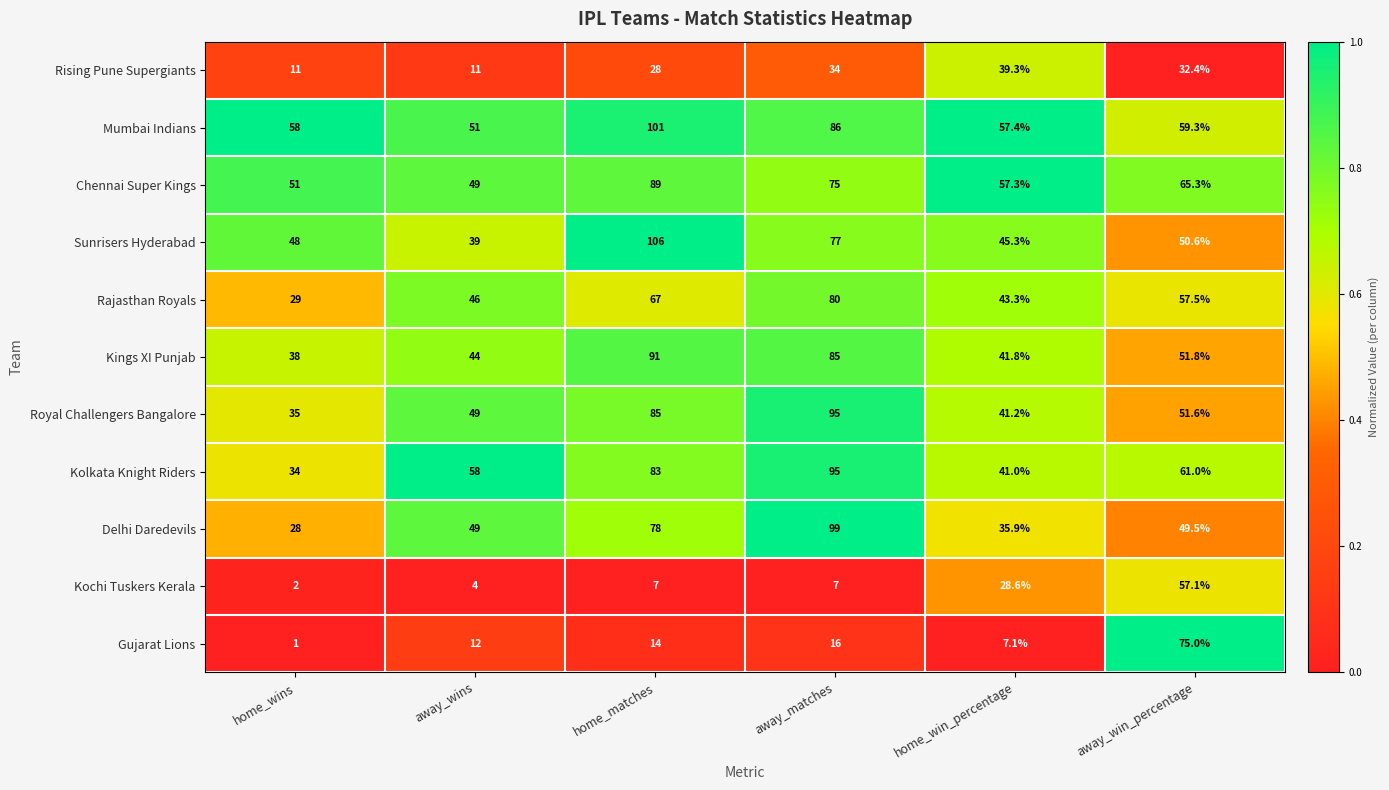

How many series are shown in this chart?

11